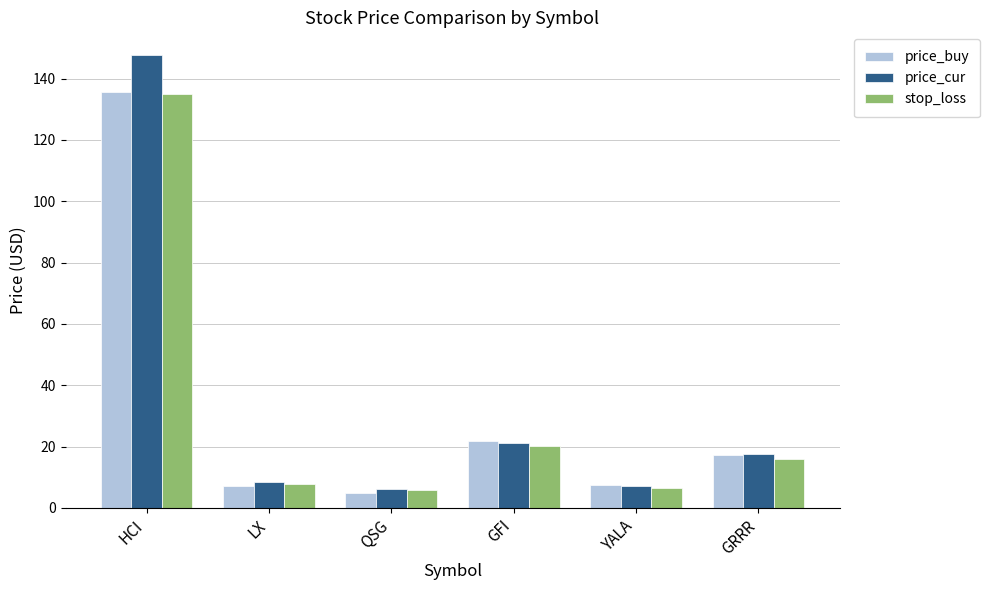

How many values in the stop_loss series exceed 15?

3